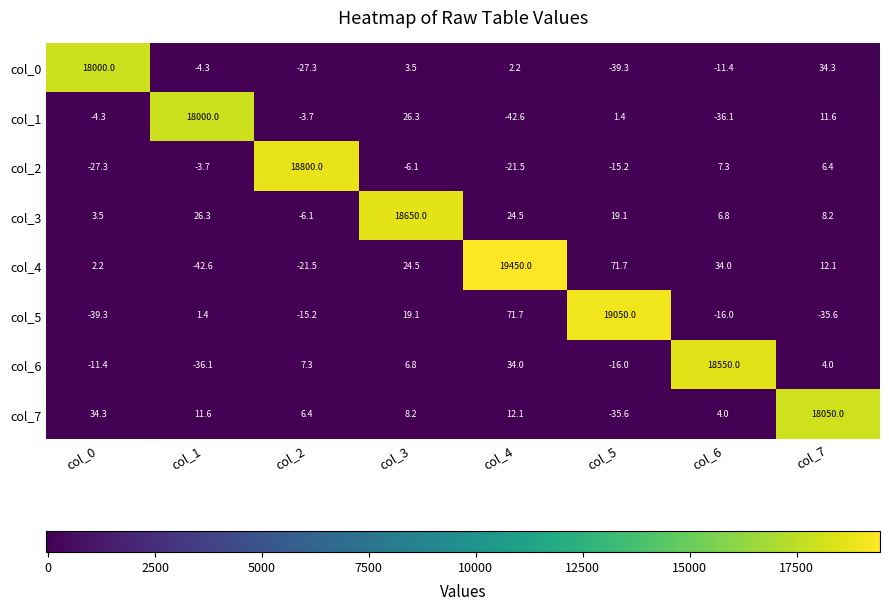

Which label corresponds to the largest value in the chart?

col_4